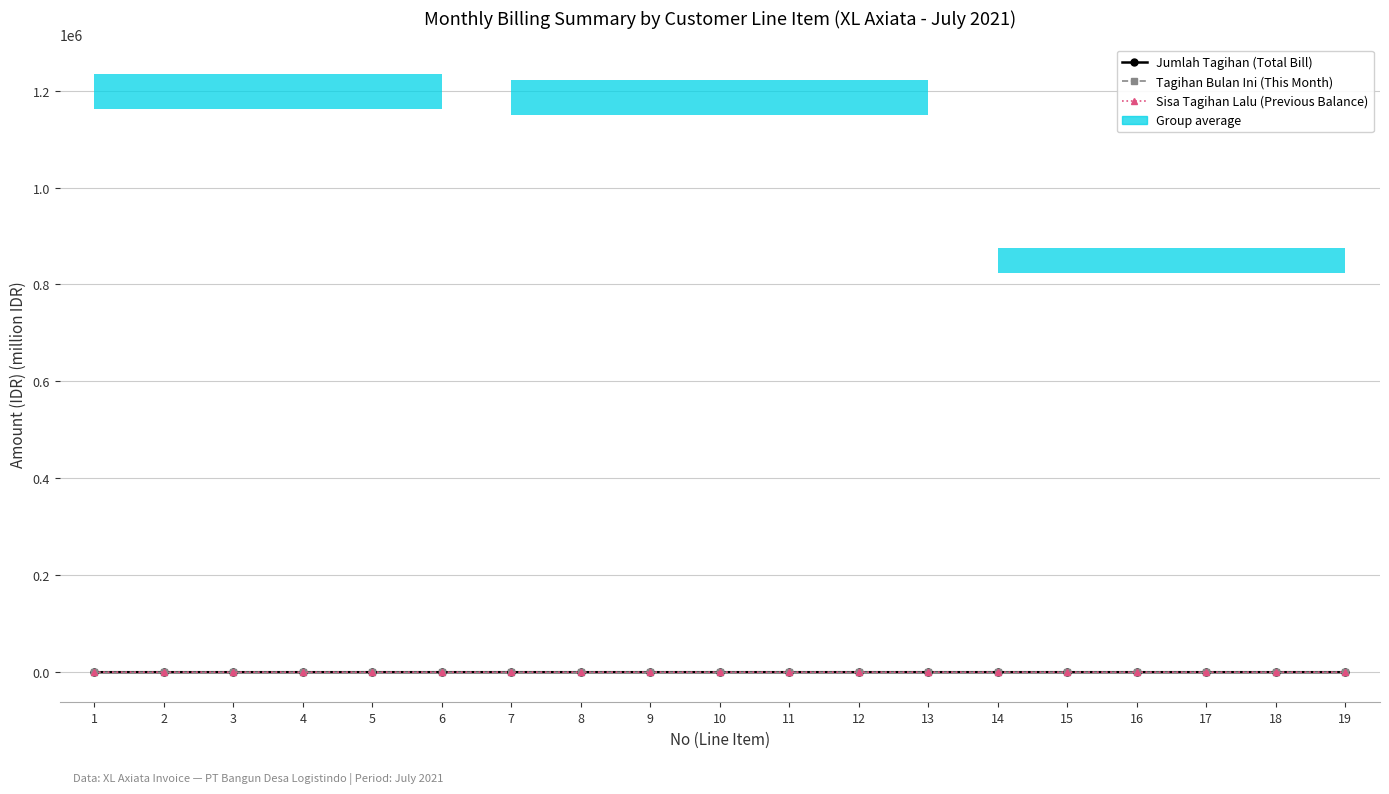

What is the difference between the Jumlah Tagihan (Total Bill) values at 14 and 16?

0.2